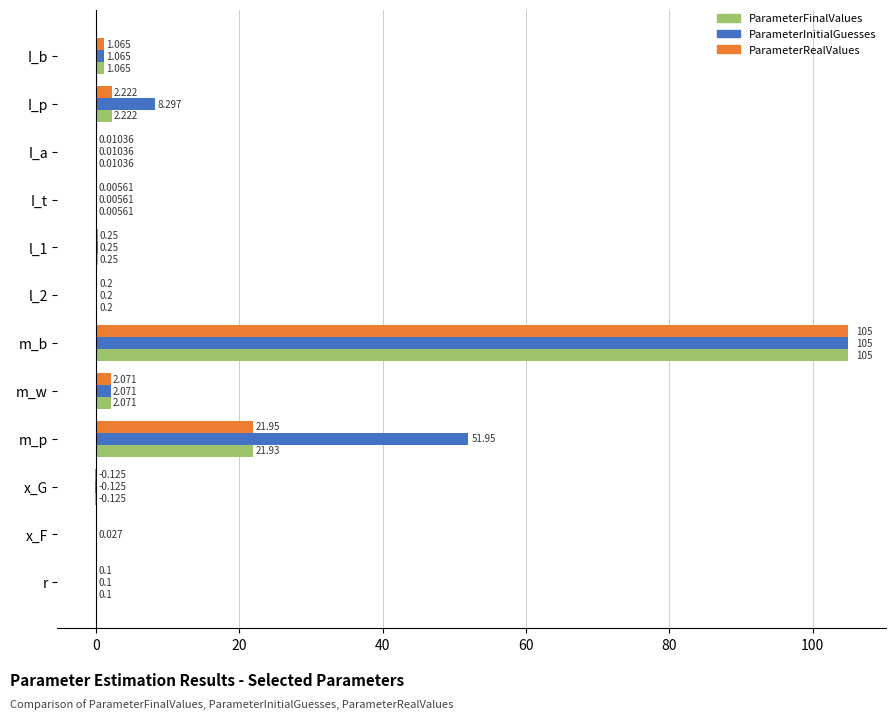

Between I_t and m_p, which series saw the biggest shift?

ParameterInitialGuesses